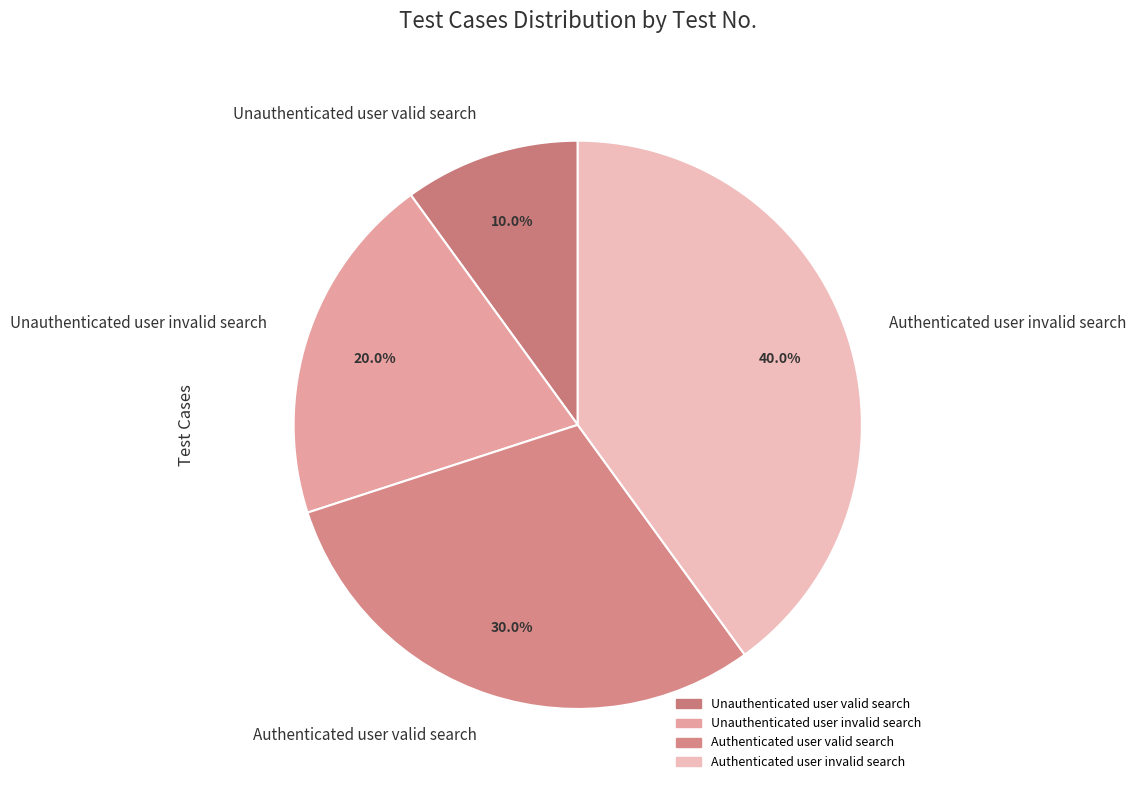

What percentage is the Authenticated user valid search slice, to the nearest percent?

30%